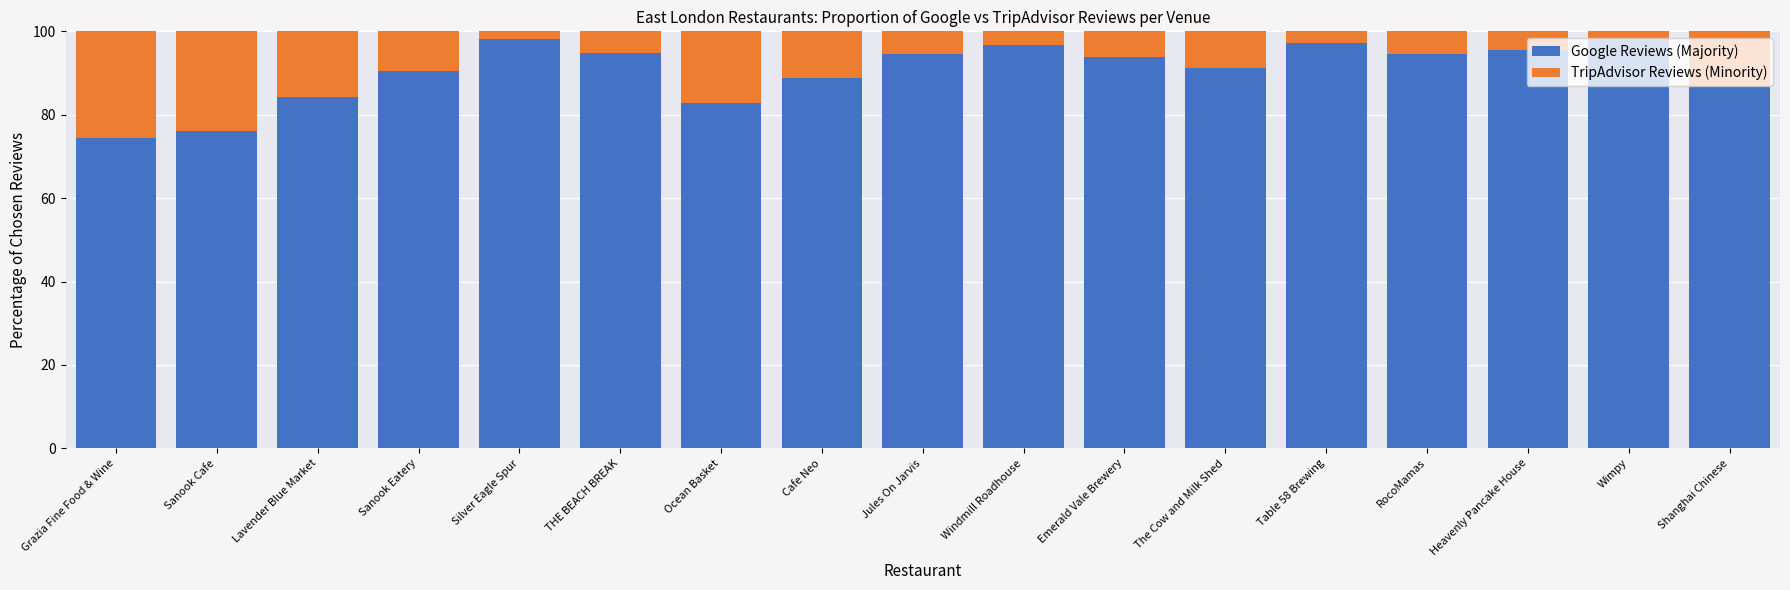

What is the sum of the Google Reviews (Majority) values at Sanook Eatery and Windmill Roadhouse?

187.3